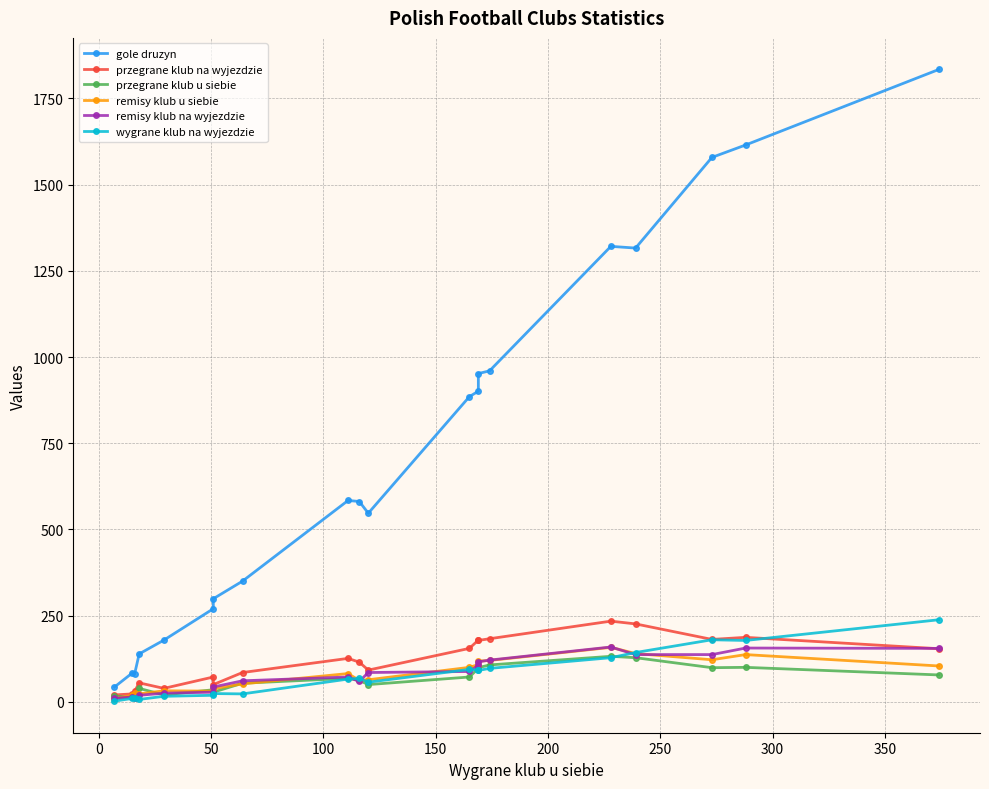

How many lines are shown in the chart?

6